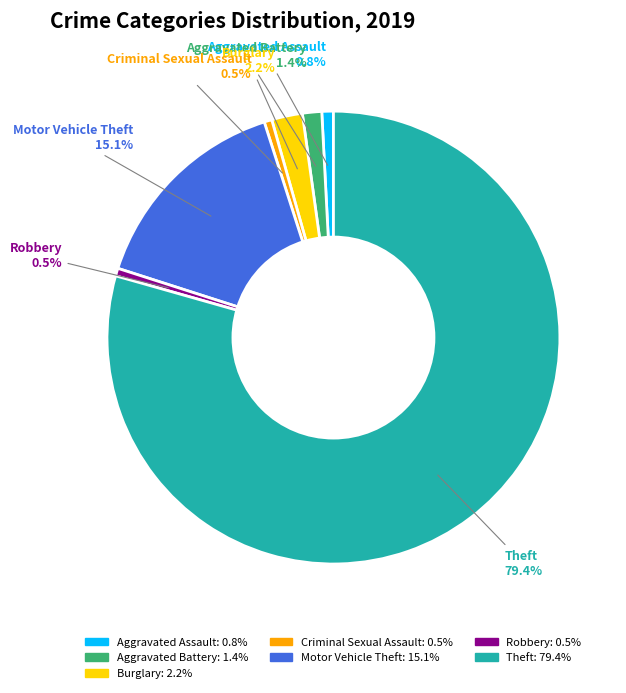

Does any single category account for the majority?

Yes